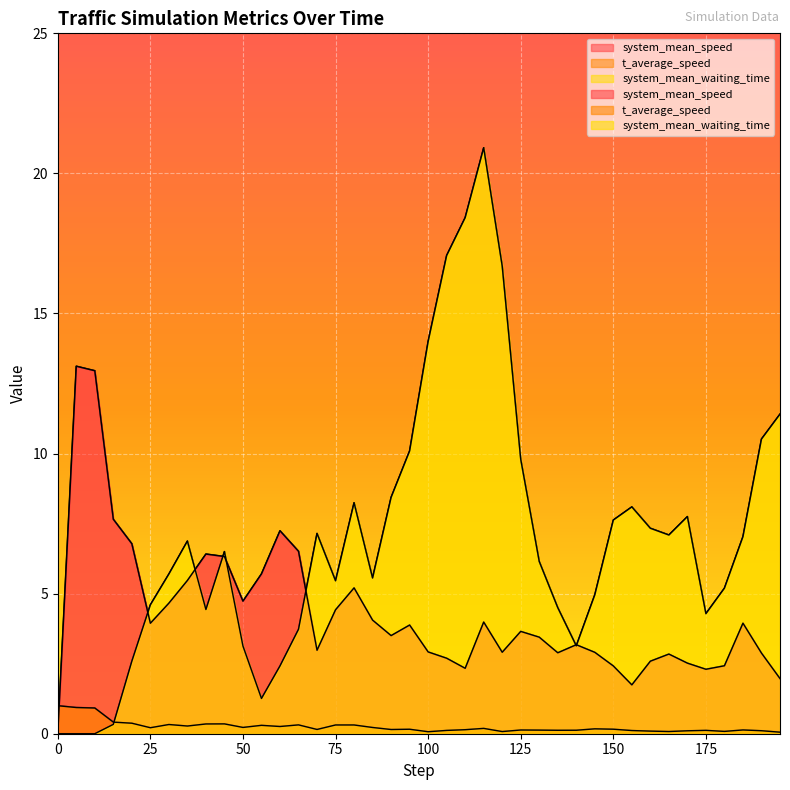

Which series ends up on top after the final intersection of t_average_speed and system_mean_waiting_time?

system_mean_waiting_time